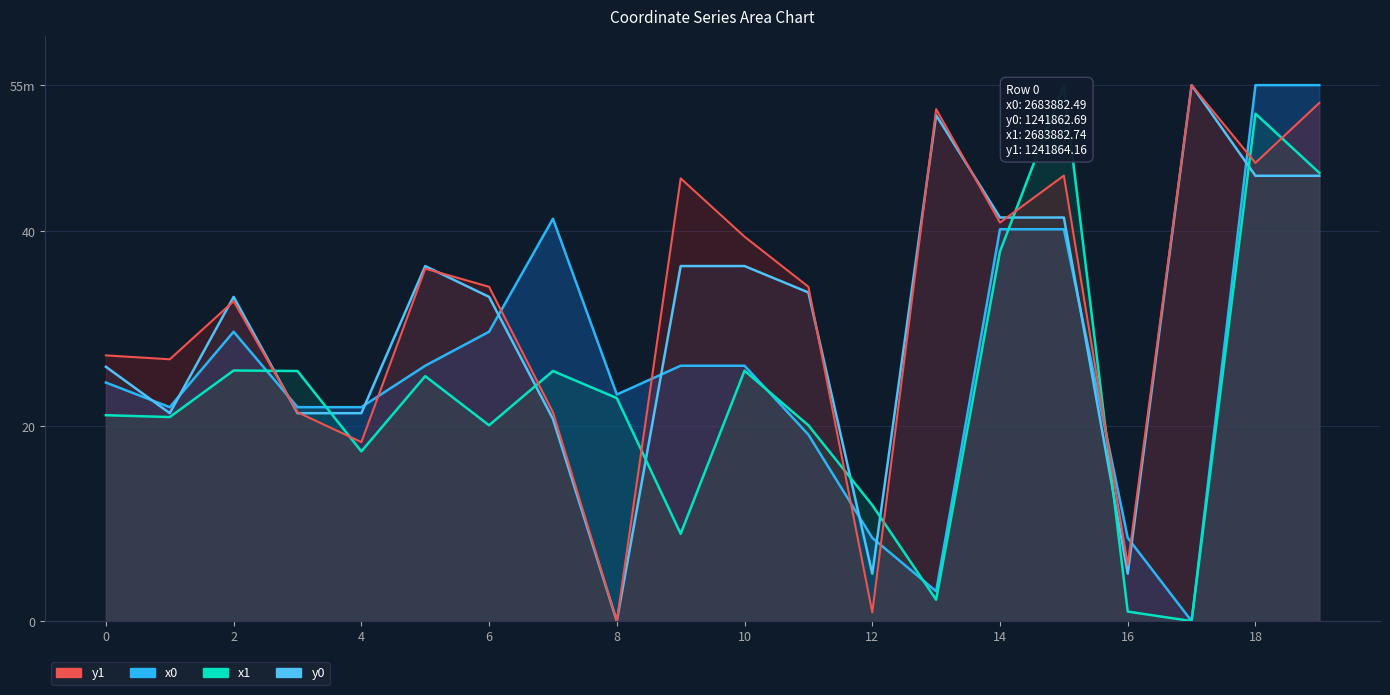

What is the total value across all series at 5?

123.9